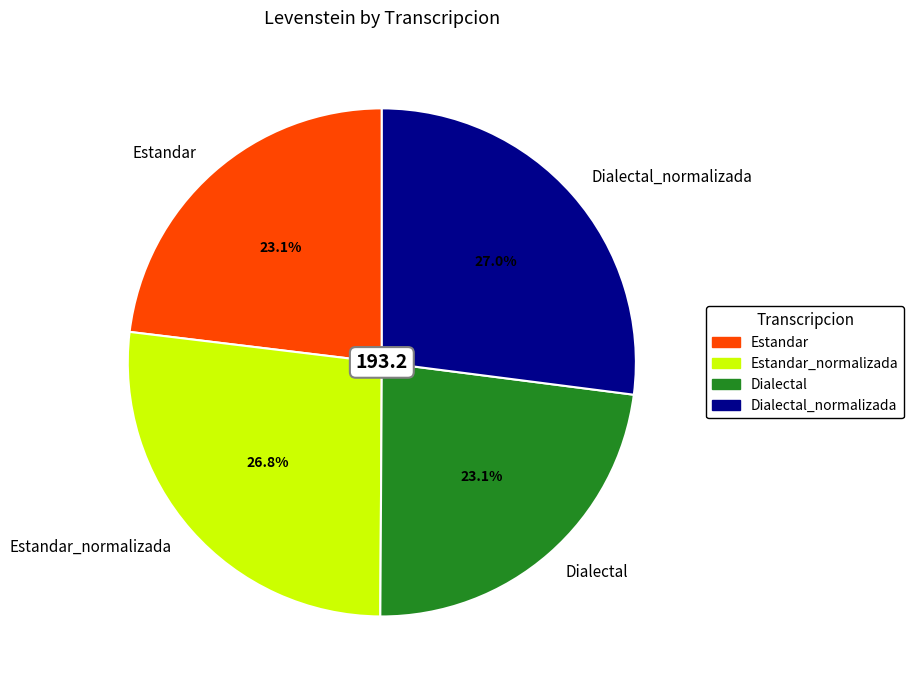

How many slices are in this pie chart?

4